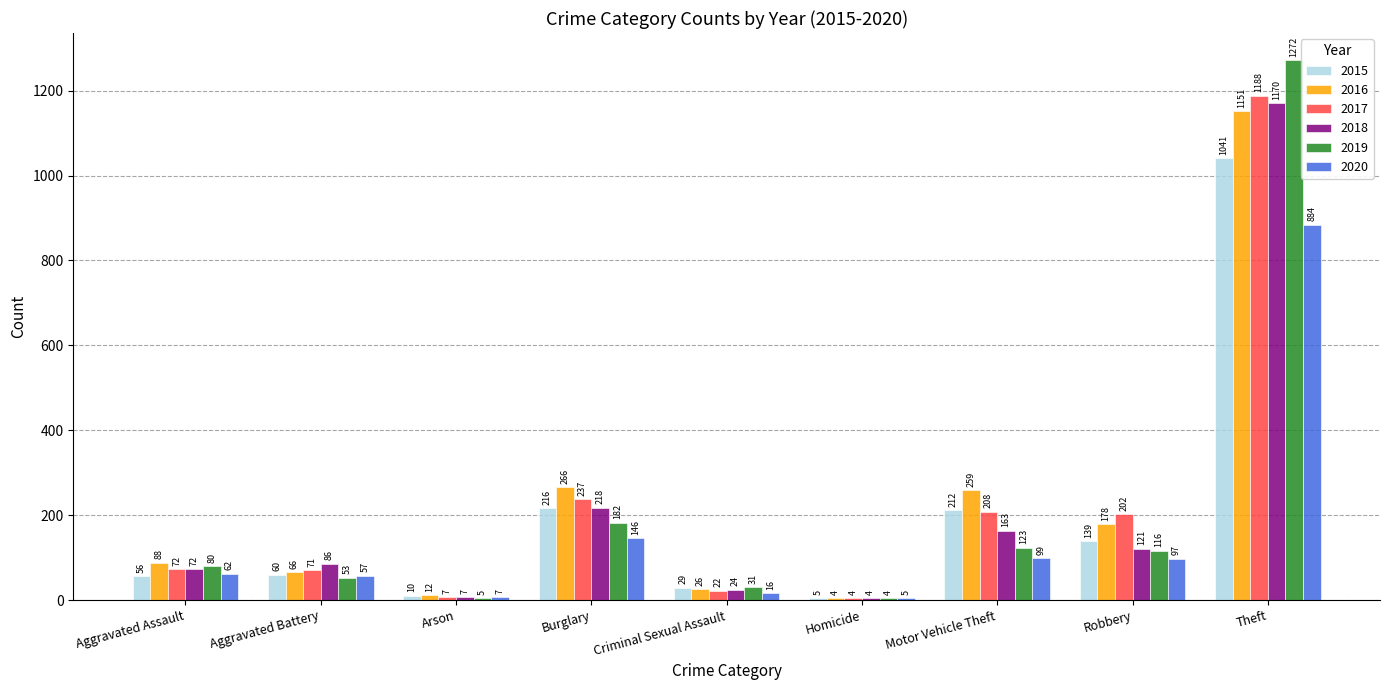

Is the value of 2018 at Burglary greater than the value of 2016 at Aggravated Battery?

Yes